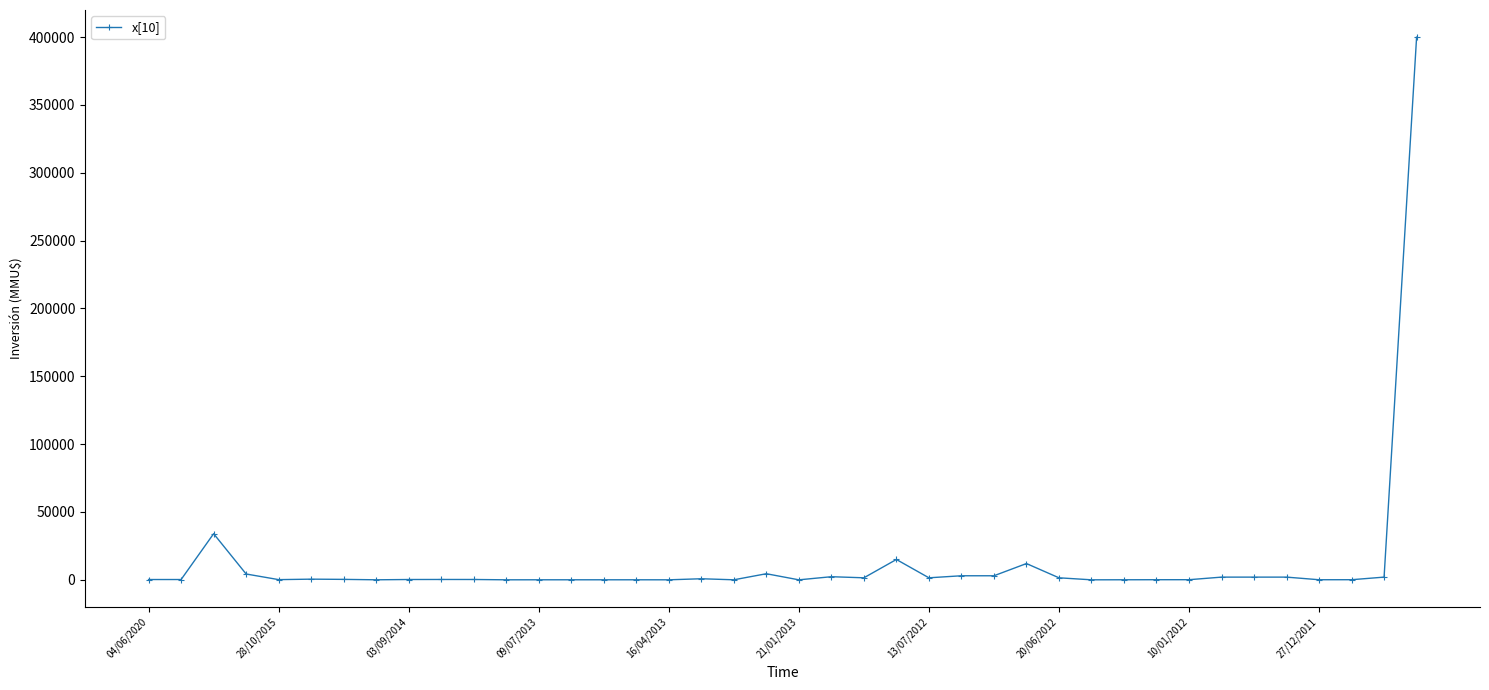

How many lines are shown in the chart?

1